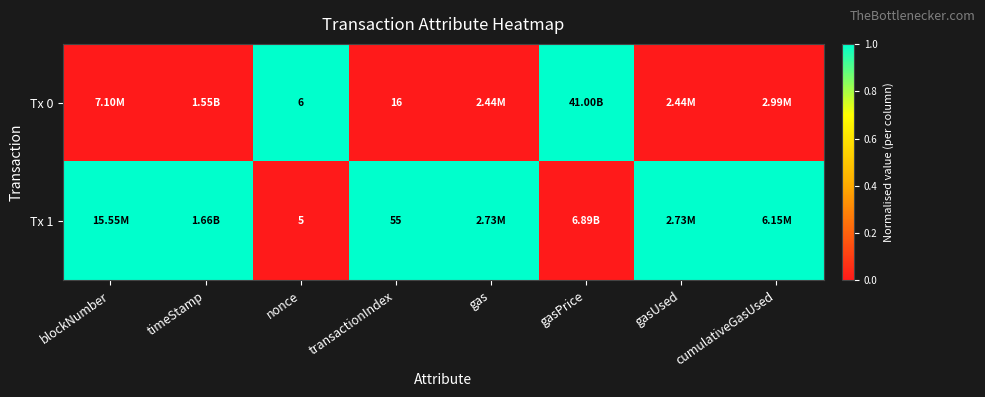

Which category has the highest value across all series?

nonce